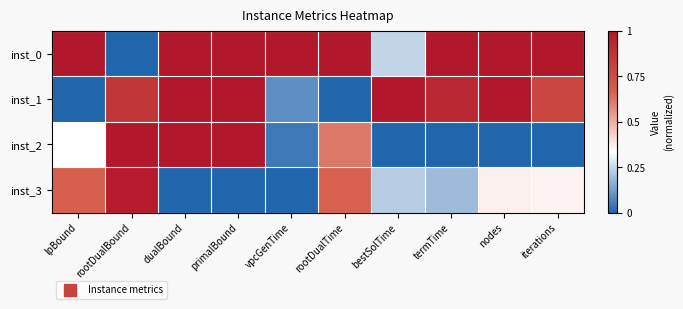

Which series changed the most between termTime and iterations?

inst_3